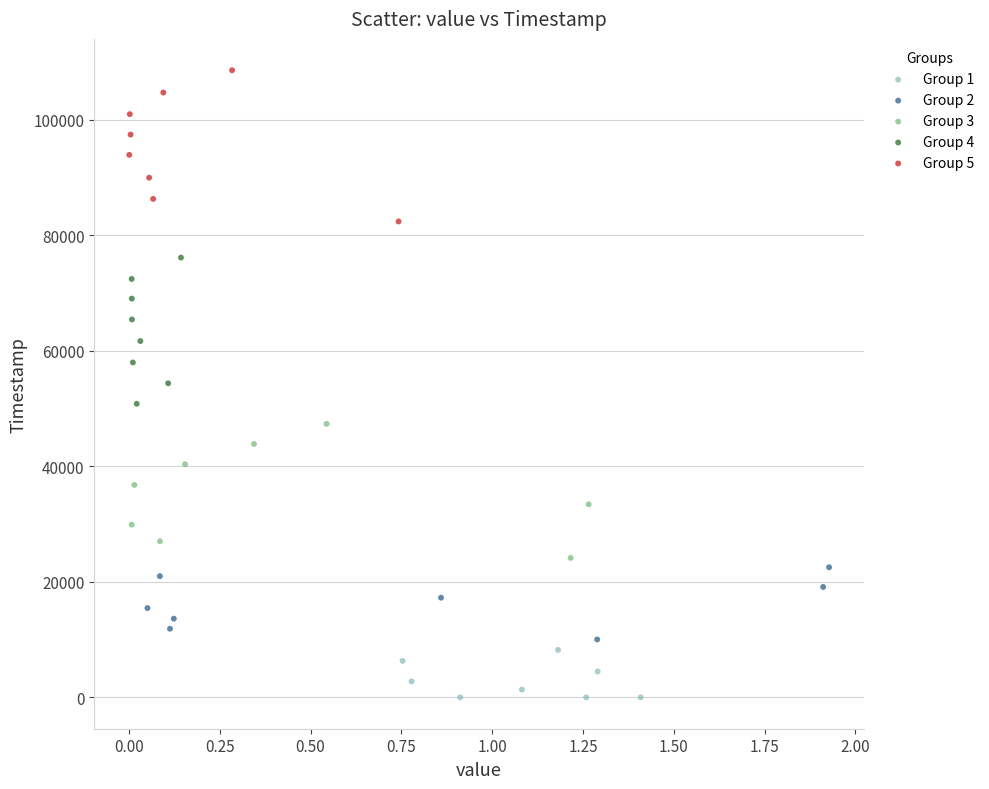

Which series reaches the maximum Y coordinate?

Group 5